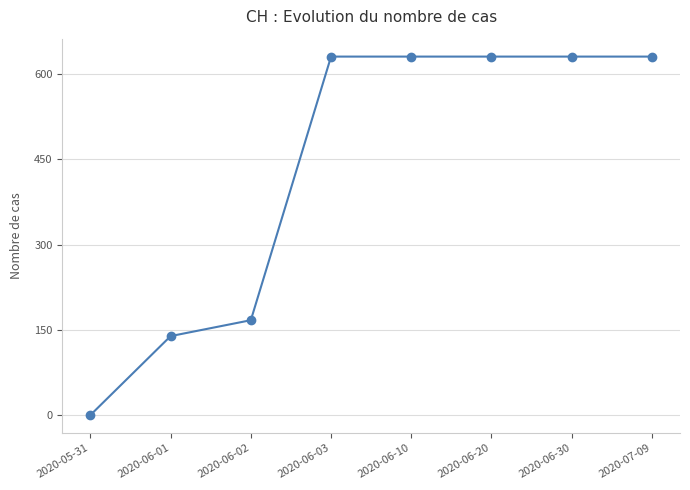

How many lines are shown in the chart?

1